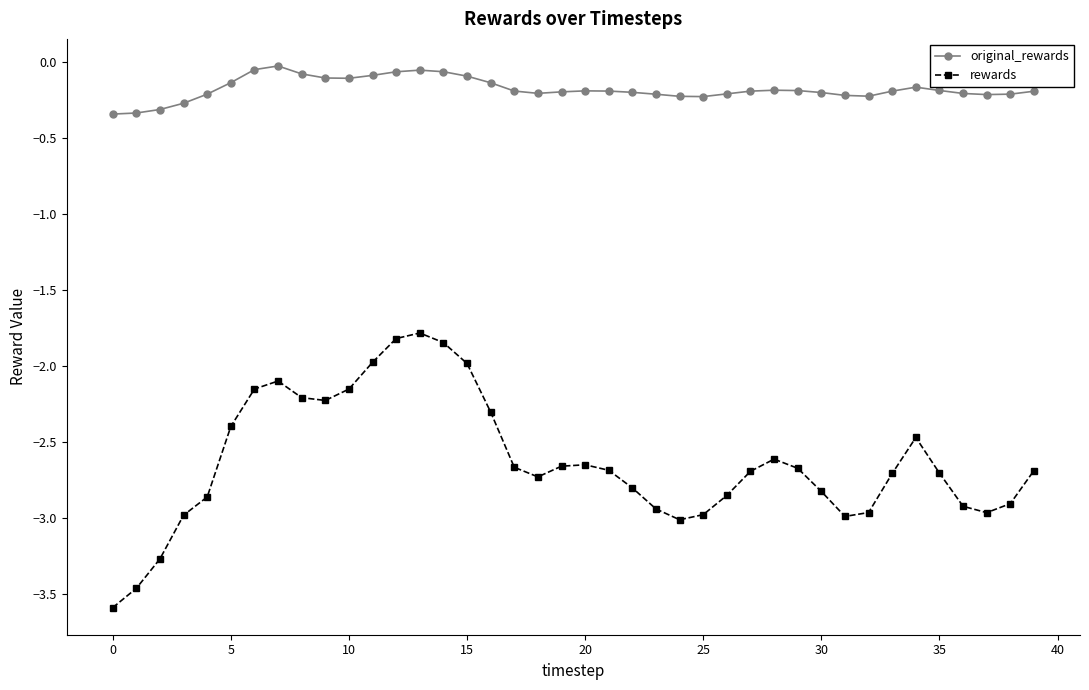

True or false: rewards and original_rewards intersect in this chart.

False